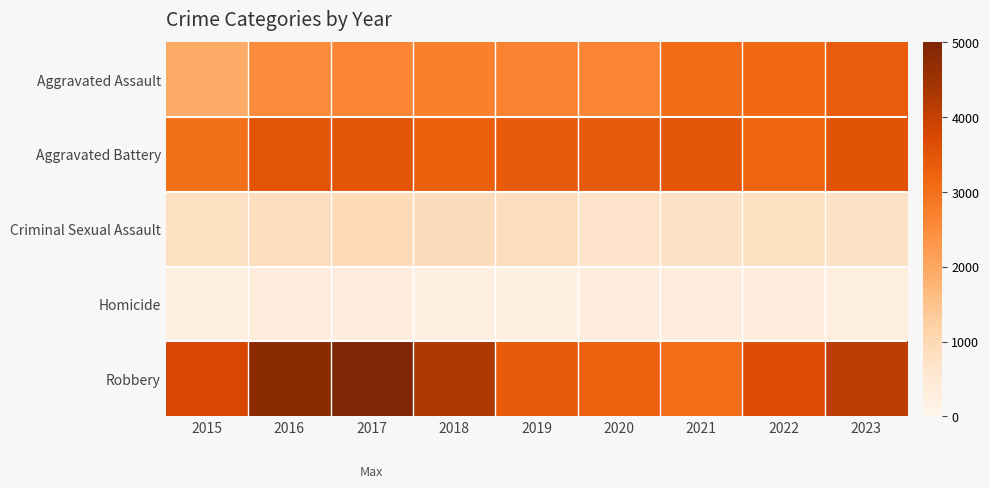

Reading left to right, list all the values displayed in this chart.

Aggravated Assault: 2015=1951	2016=2514	2017=2638	2018=2717	2019=2671	2020=2614	2021=3064	2022=3124	2023=3360
Aggravated Battery: 2015=2992	2016=3489	2017=3463	2018=3271	2019=3381	2020=3398	2021=3468	2022=3202	2023=3520
Criminal Sexual Assault: 2015=804	2016=864	2017=923	2018=893	2019=871	2020=696	2021=760	2022=804	2023=775
Homicide: 2015=202	2016=311	2017=307	2018=252	2019=230	2020=298	2021=310	2022=302	2023=277
Robbery: 2015=3766	2016=4818	2017=5005	2018=4291	2019=3371	2020=3247	2021=3033	2022=3636	2023=4114